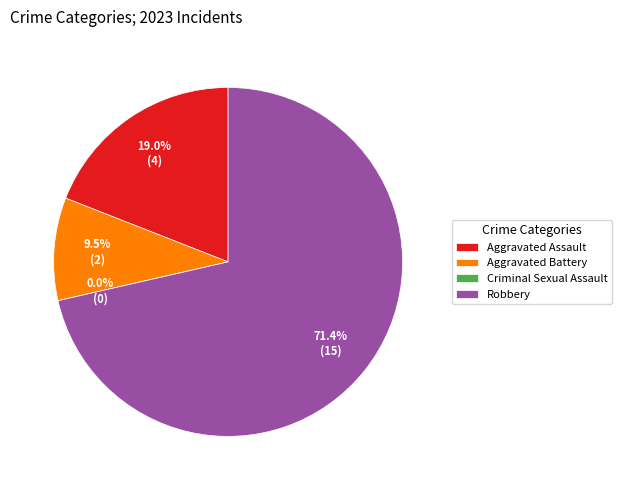

What is the change in value from Aggravated Battery to Robbery?

+13